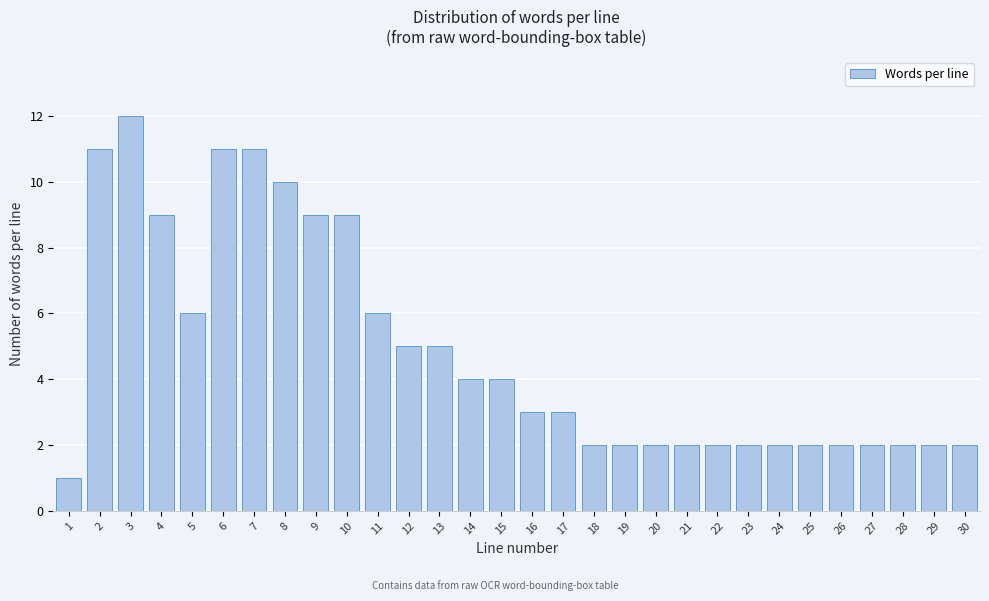

Reading left to right, extract all data points from this chart.

1=1	2=11	3=12	4=9	5=6	6=11	7=11	8=10	9=9	10=9	11=6	12=5	13=5	14=4	15=4	16=3	17=3	18=2	19=2	20=2	21=2	22=2	23=2	24=2	25=2	26=2	27=2	28=2	29=2	30=2